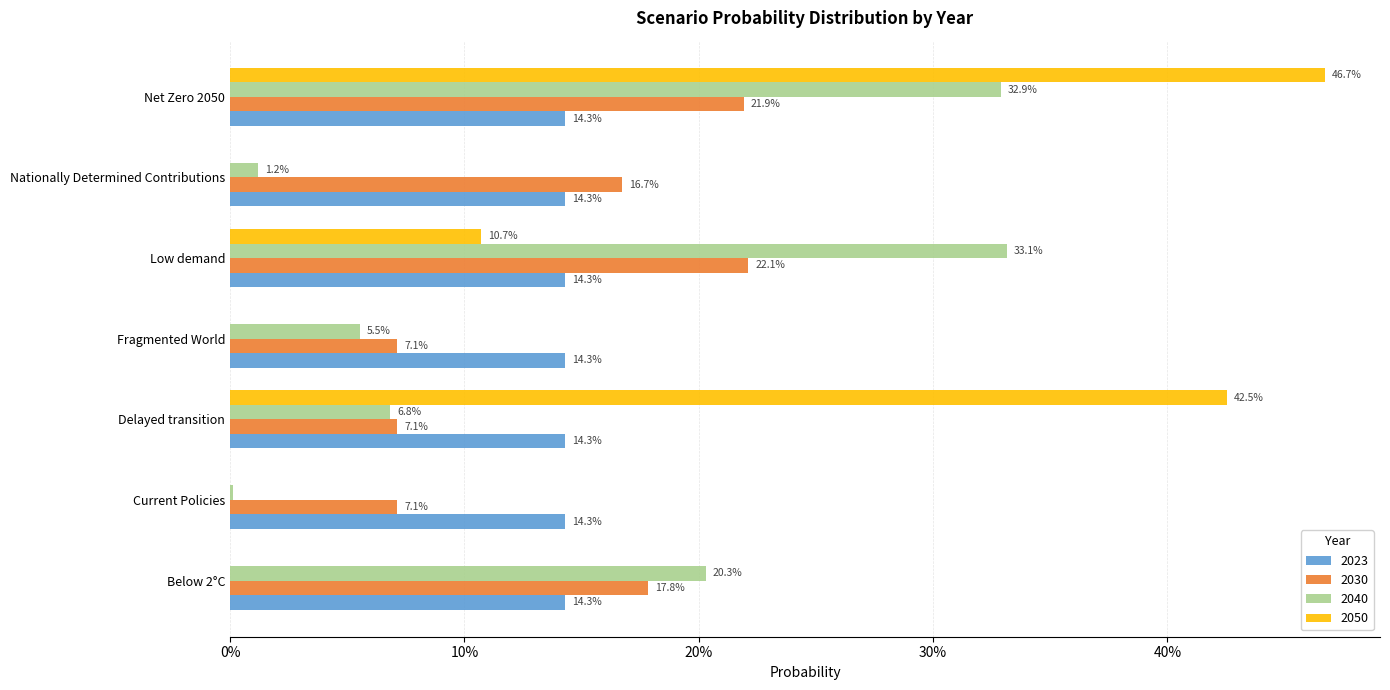

What are all the series names shown in the legend?

2023, 2030, 2040, 2050